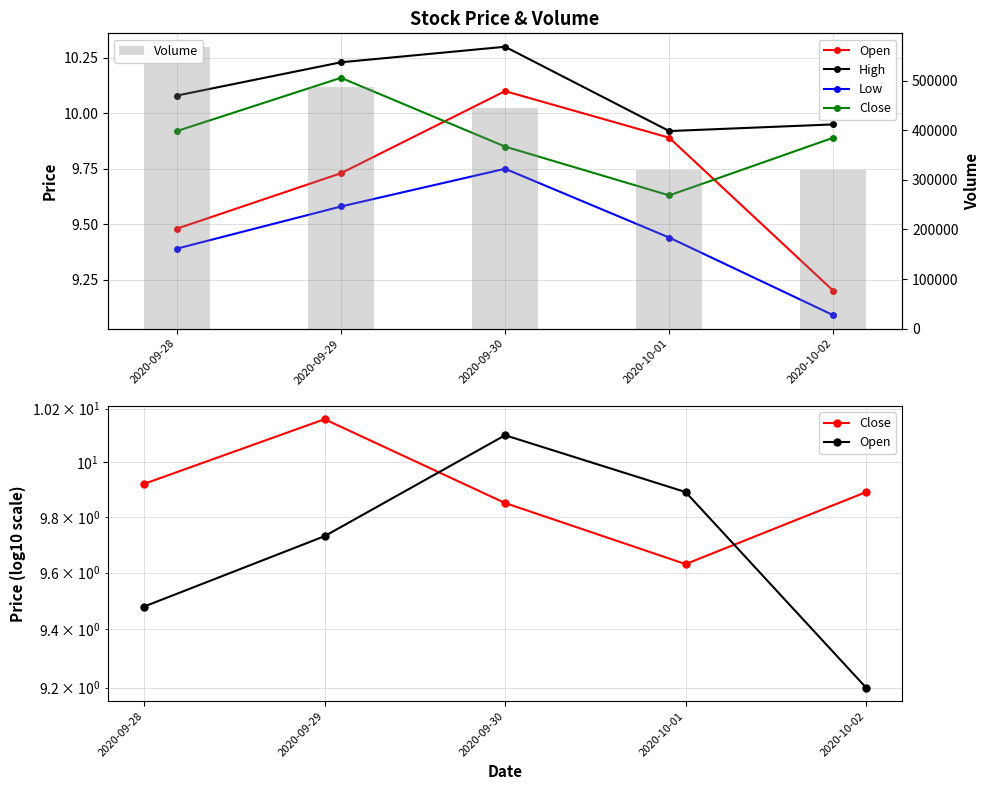

Does the chart contain any negative values?

No